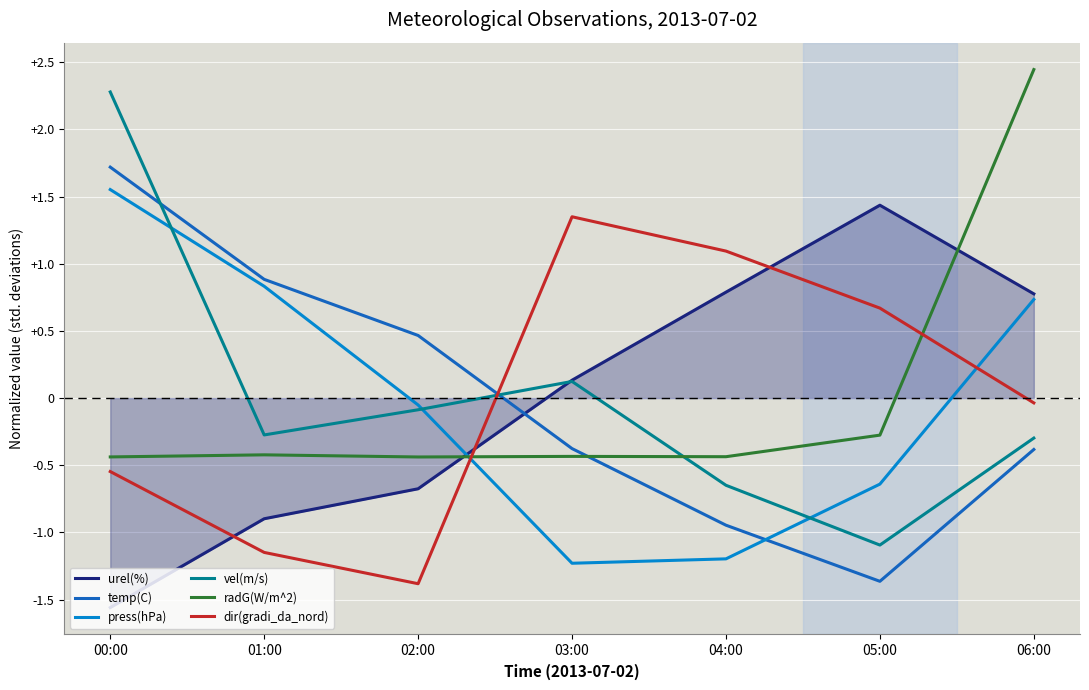

What is the spread (max minus min) of values at 01:00?

2.0